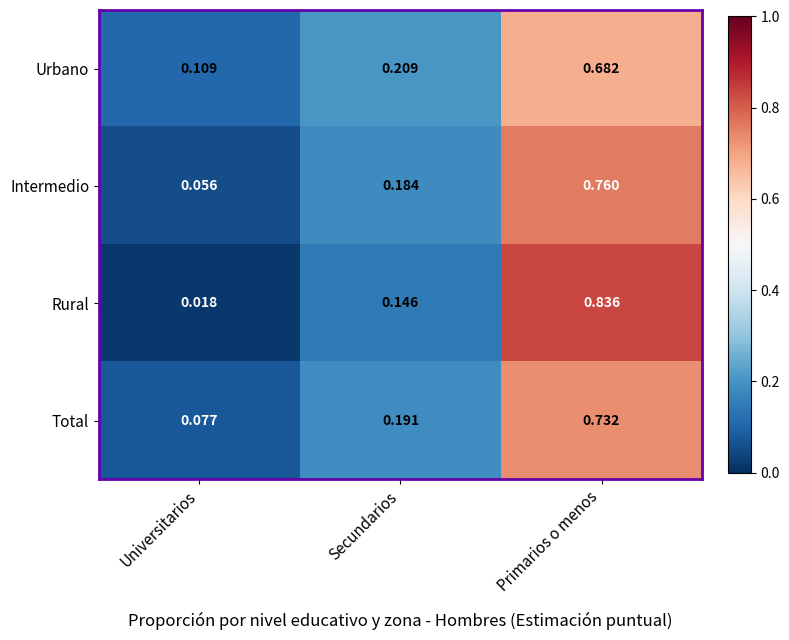

At which category is the sum across all series the highest?

Primarios o menos